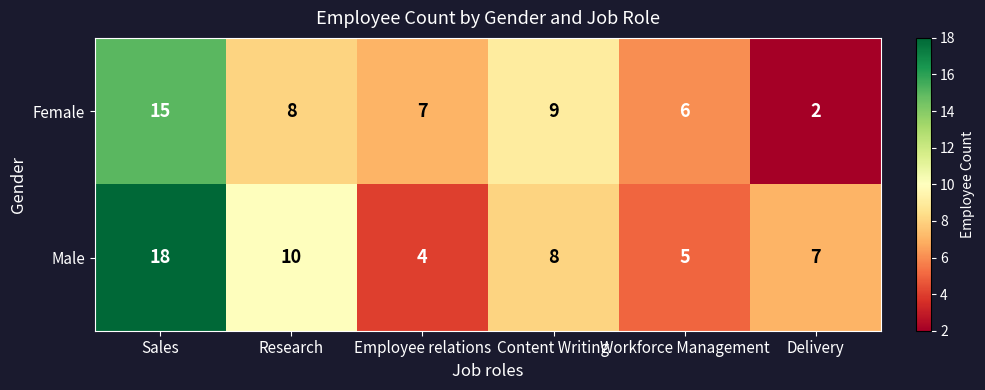

True or false: Male has a value of 15 at Research.

False